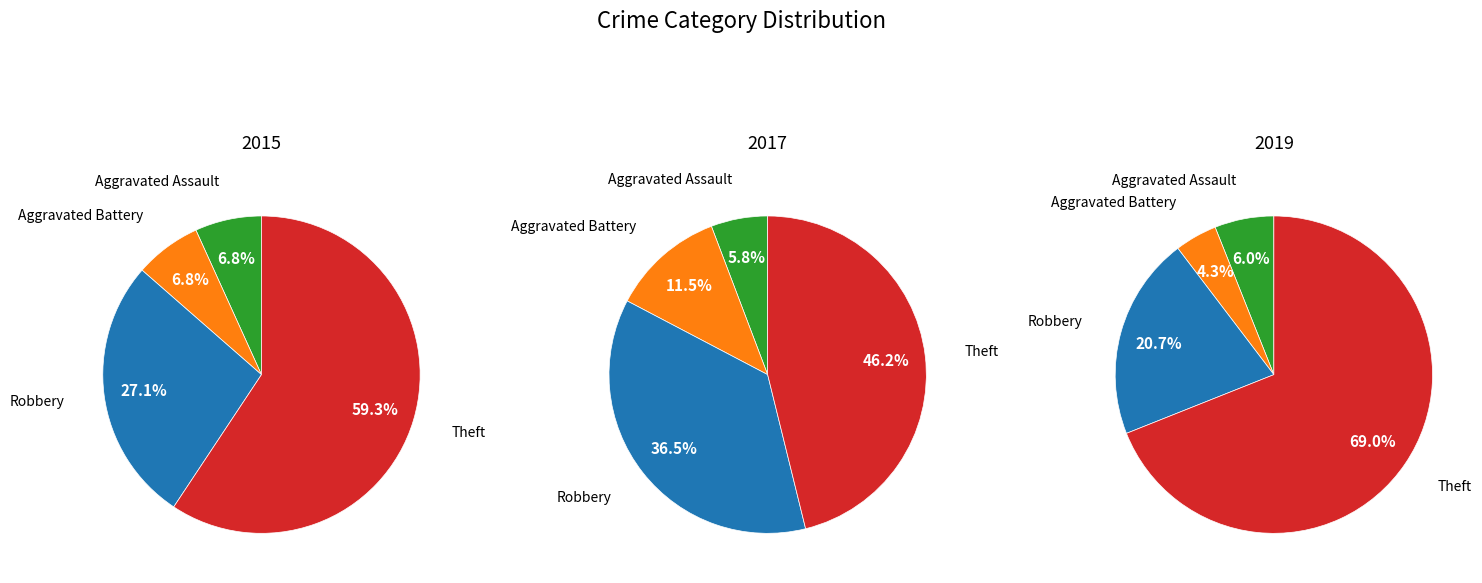

Is there any slice that represents more than half of the pie?

Yes